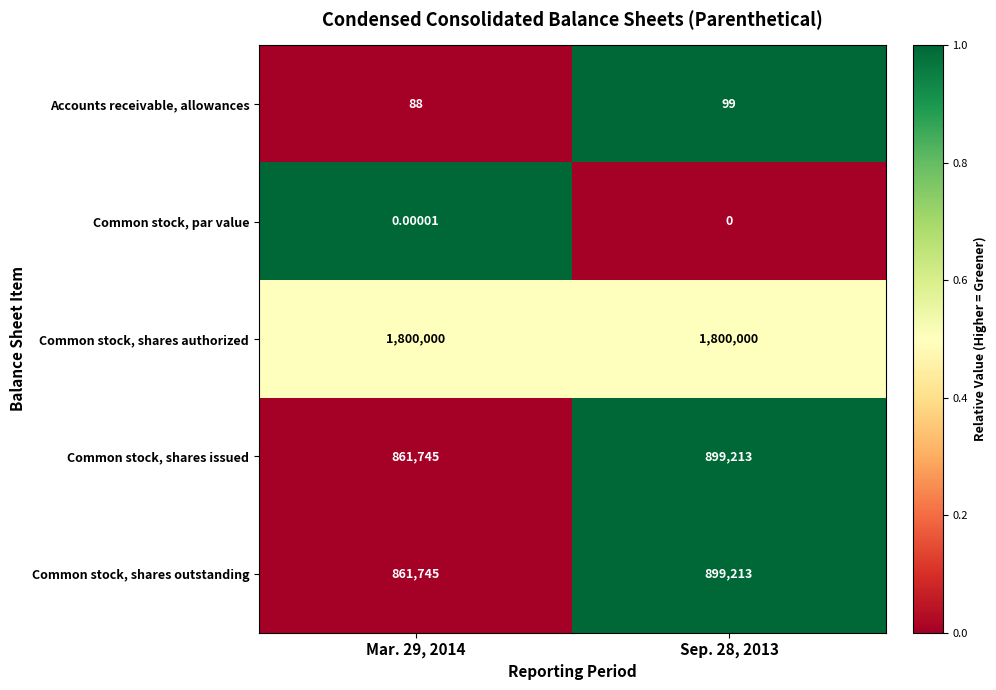

At which category is the sum across all series the highest?

Sep. 28, 2013